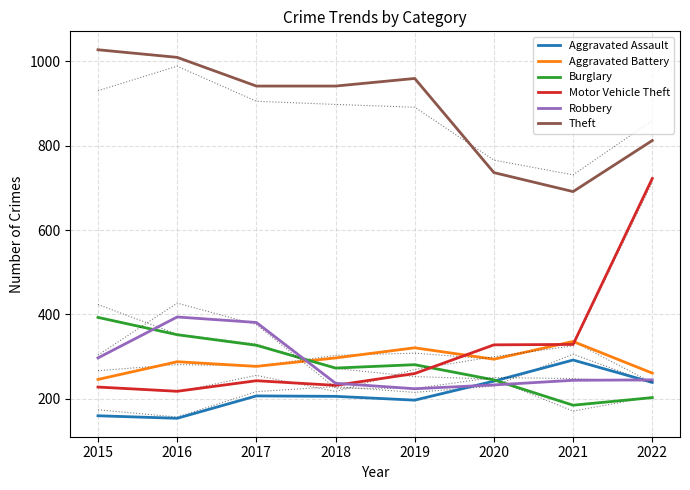

The value of Motor Vehicle Theft at 2022 is 355. True or false?

False